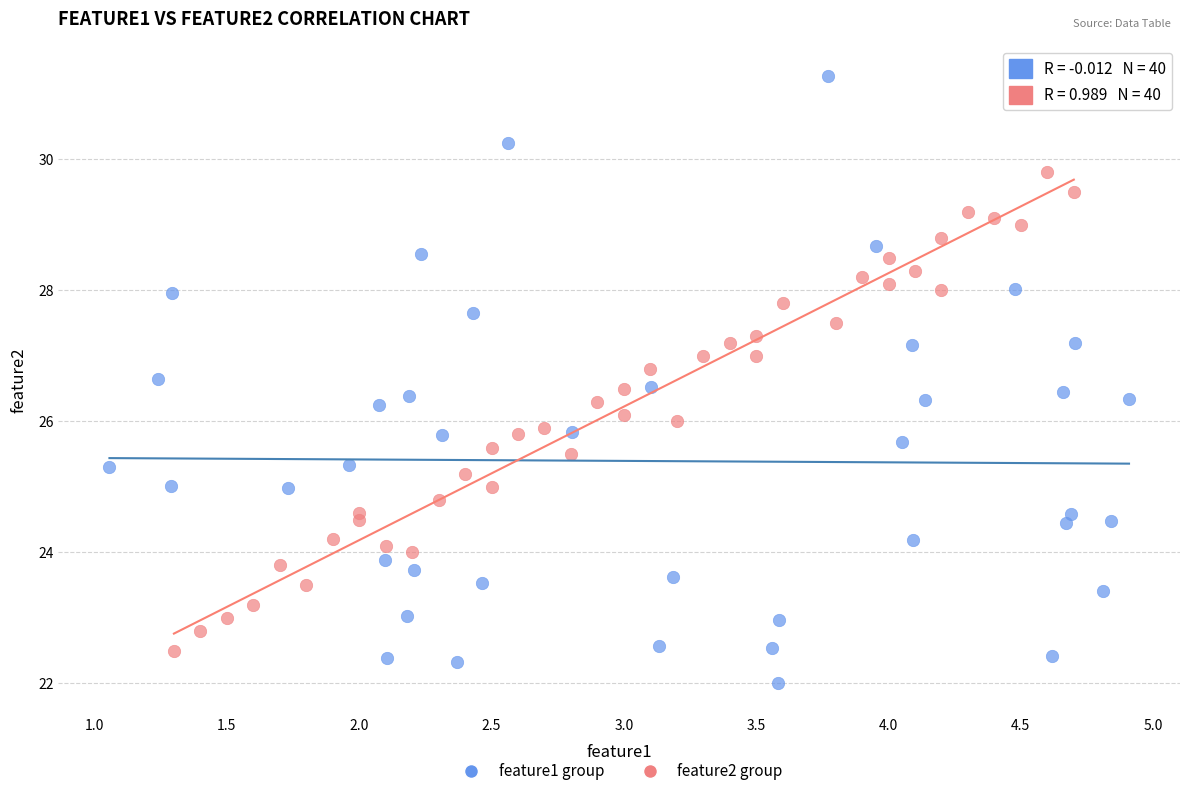

Which series has the largest Y range (max minus min)?

feature1 group